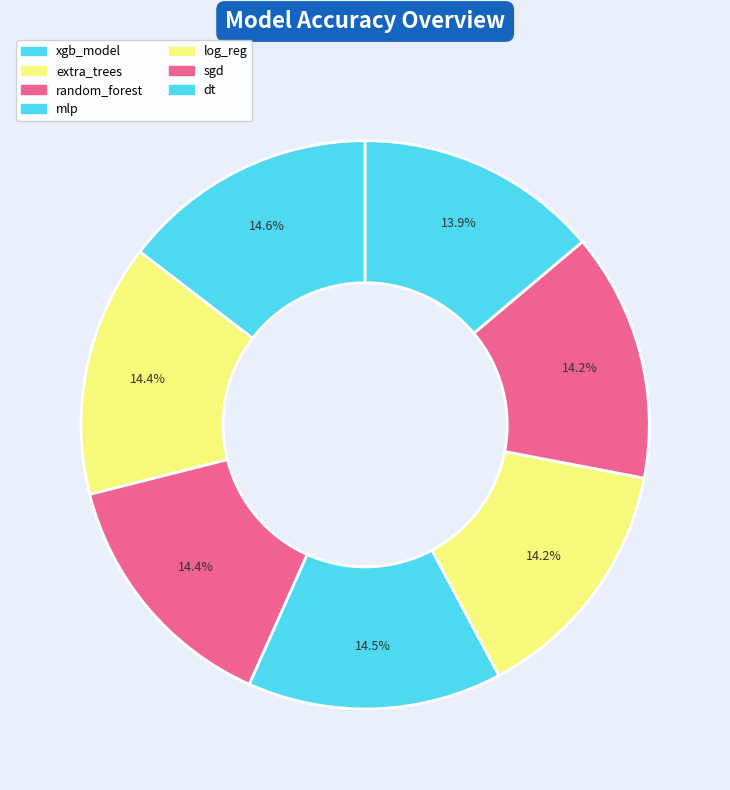

How many segments does this pie chart have?

7